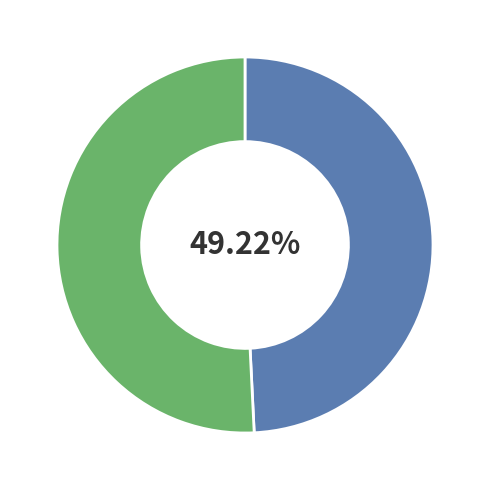

Does any single category account for the majority?

Yes